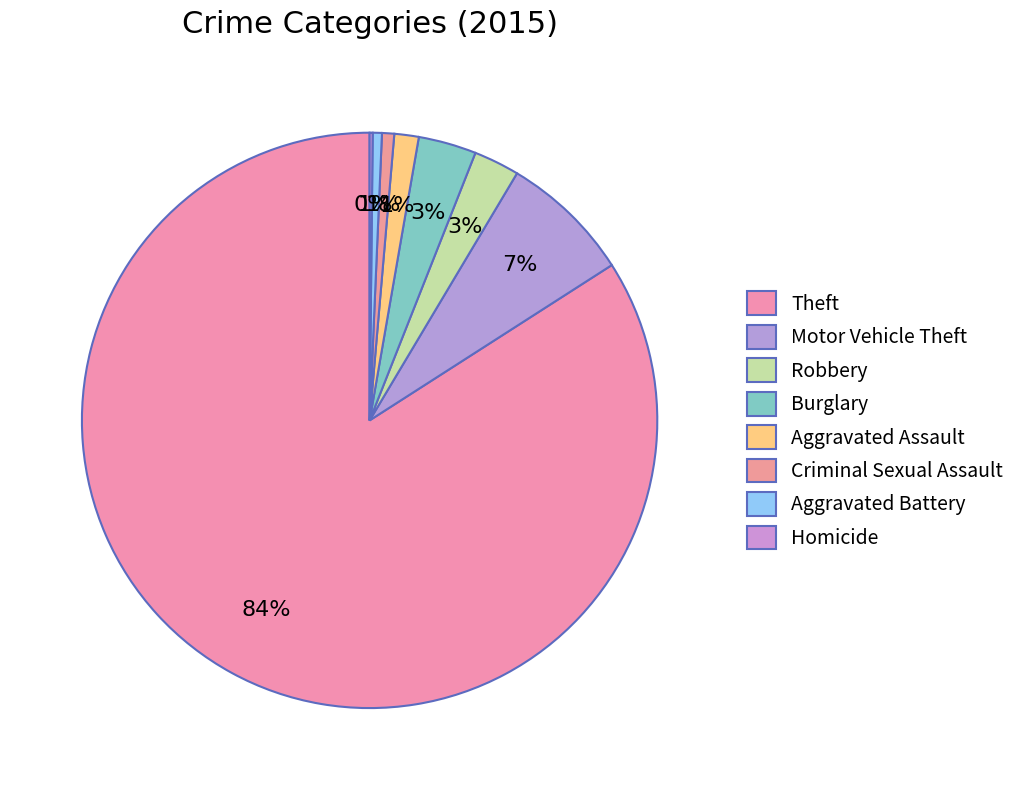

To the nearest percent, what is the difference between the Aggravated Battery and Motor Vehicle Theft slice percentages?

7%